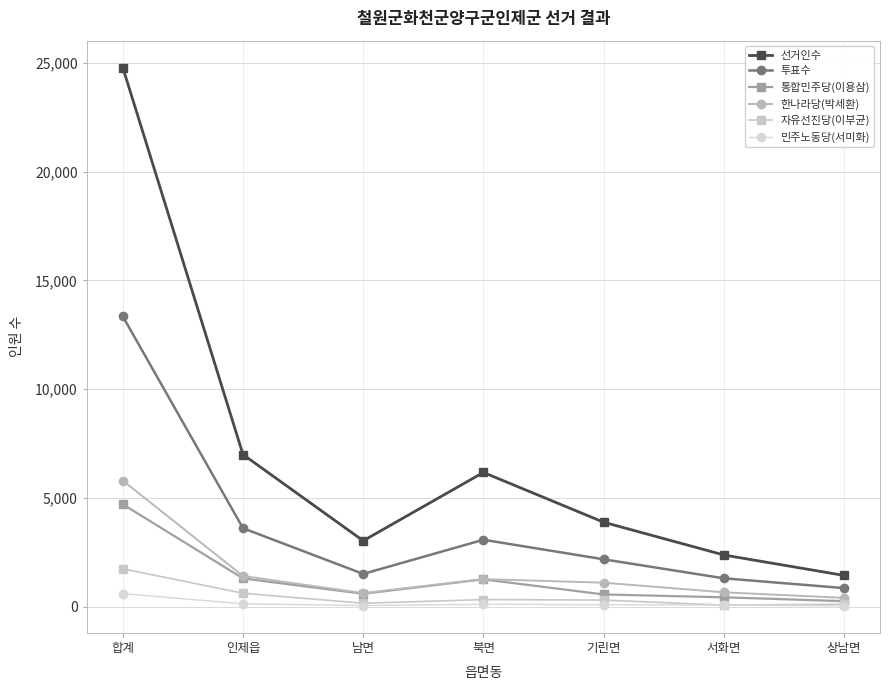

Is the value of 민주노동당(서미화) at 북면 greater than the value of 투표수 at 북면?

No